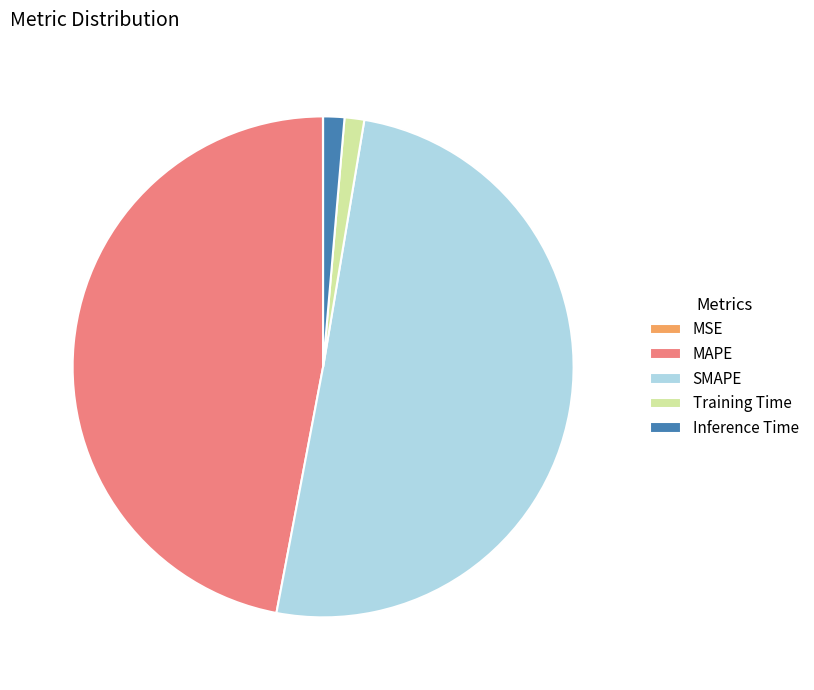

The SMAPE slice represents 58% of the pie. True or false?

False